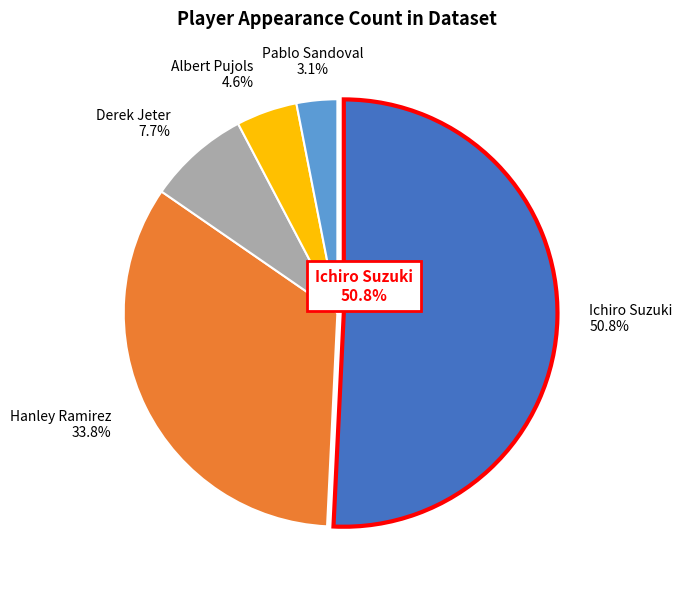

The Ichiro Suzuki slice represents 51% of the pie. True or false?

True